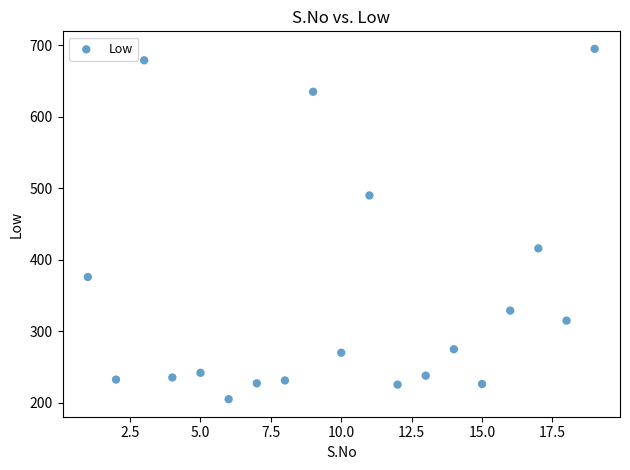

What Y value in the scatter plot is closest to 450?

416.0